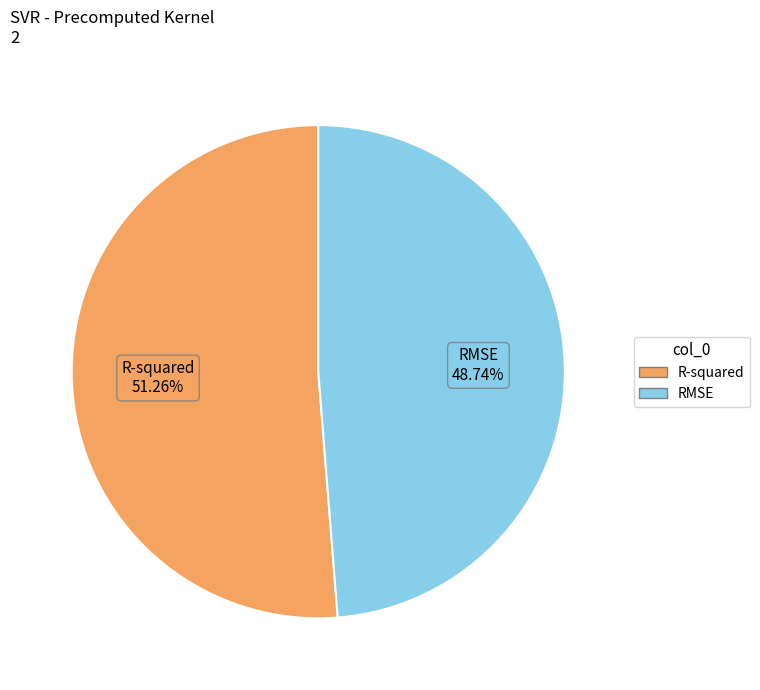

How many segments does this pie chart have?

2